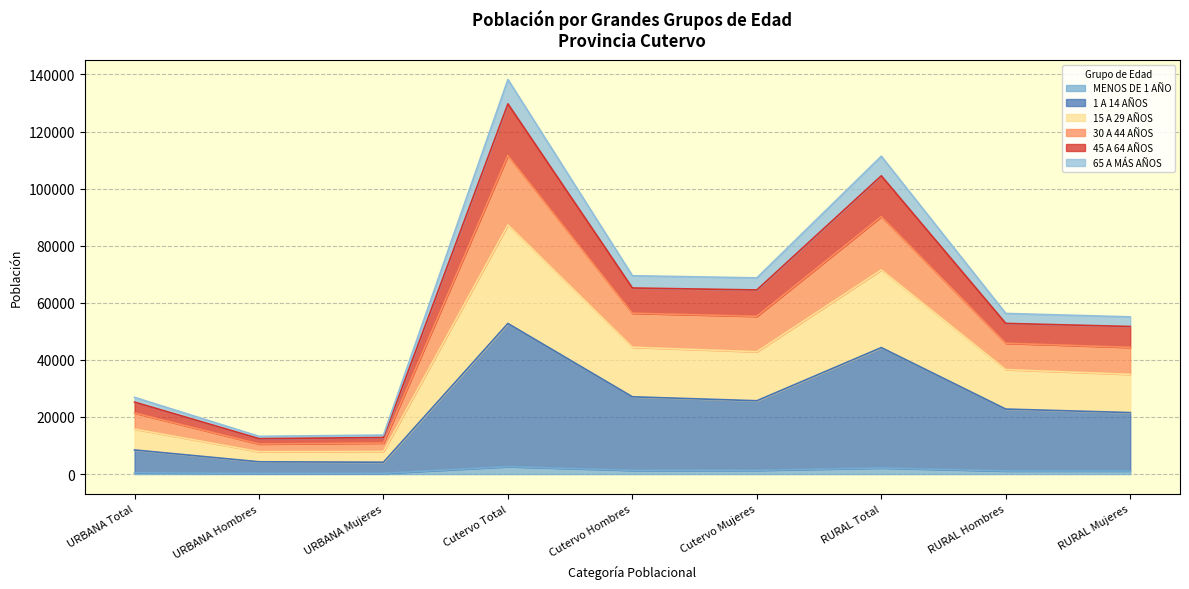

What is the minimum value shown in the chart?

224